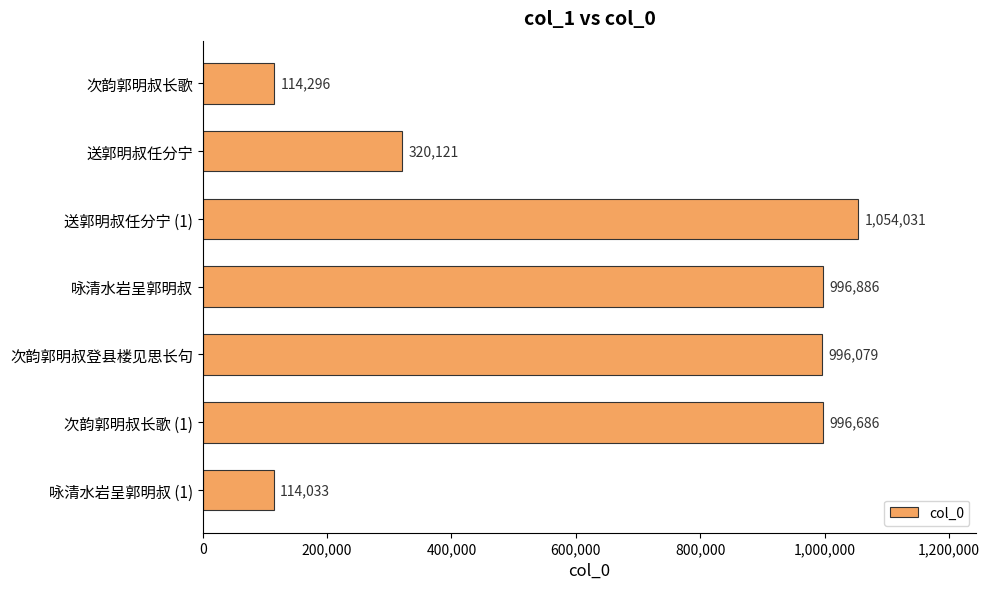

How many bars are there in total?

7